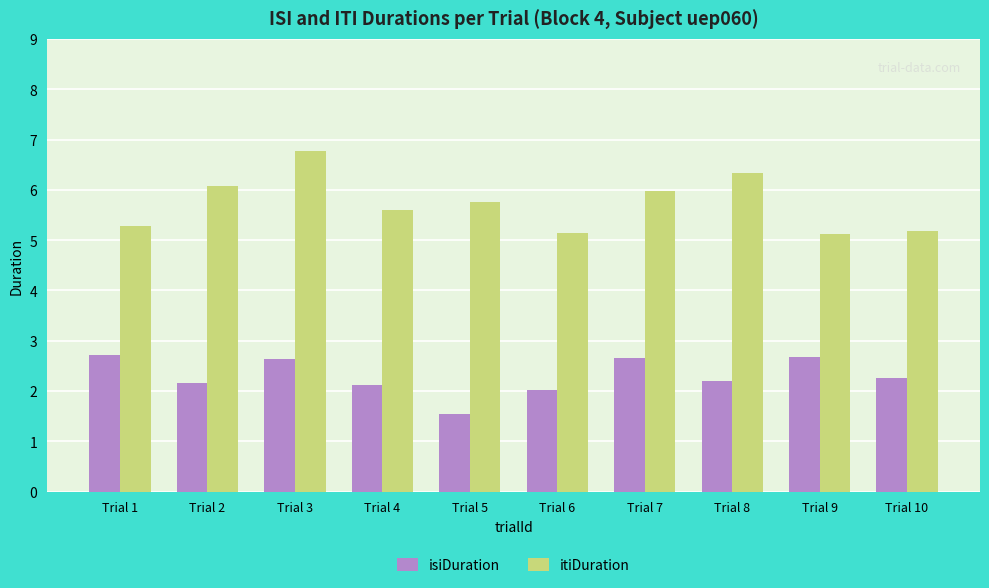

Does the chart contain stacked bars?

No